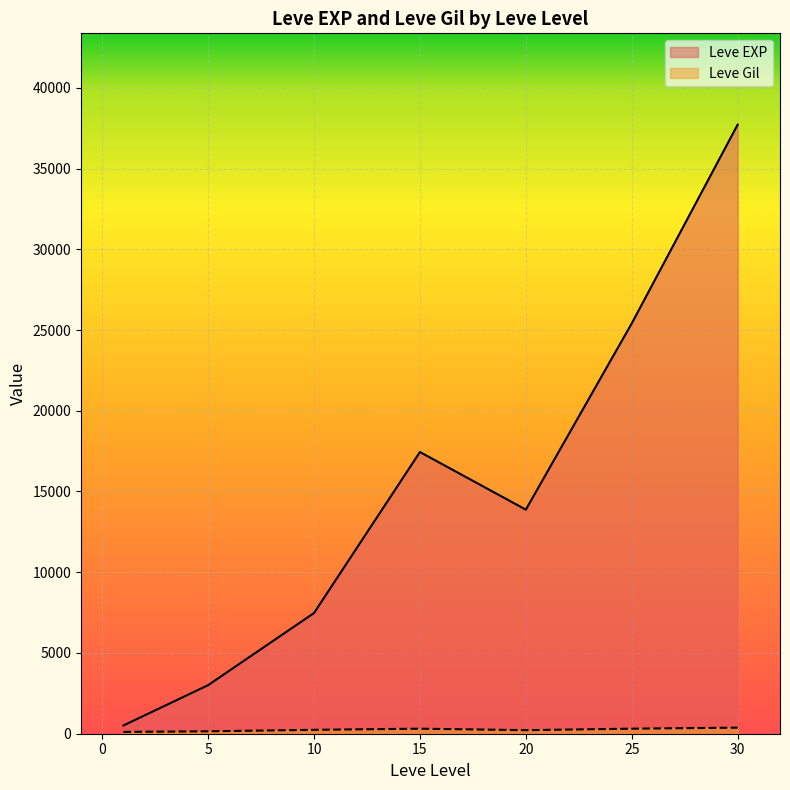

Count the number of data series in this chart.

2